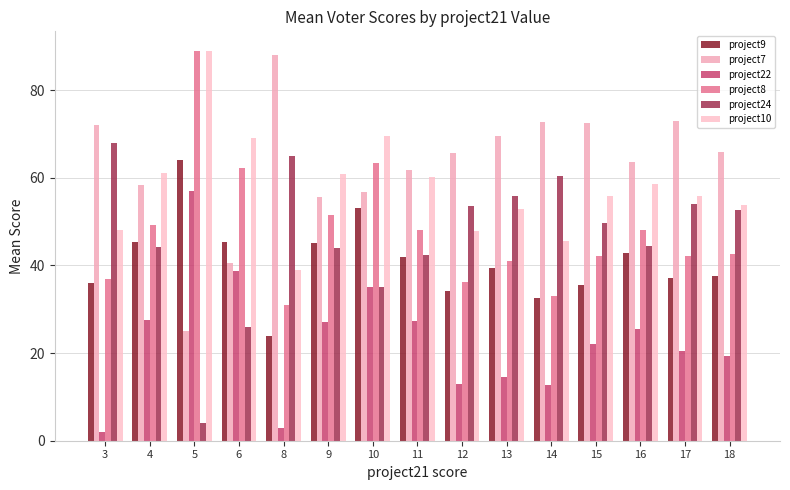

What is the smallest value displayed?

2.0